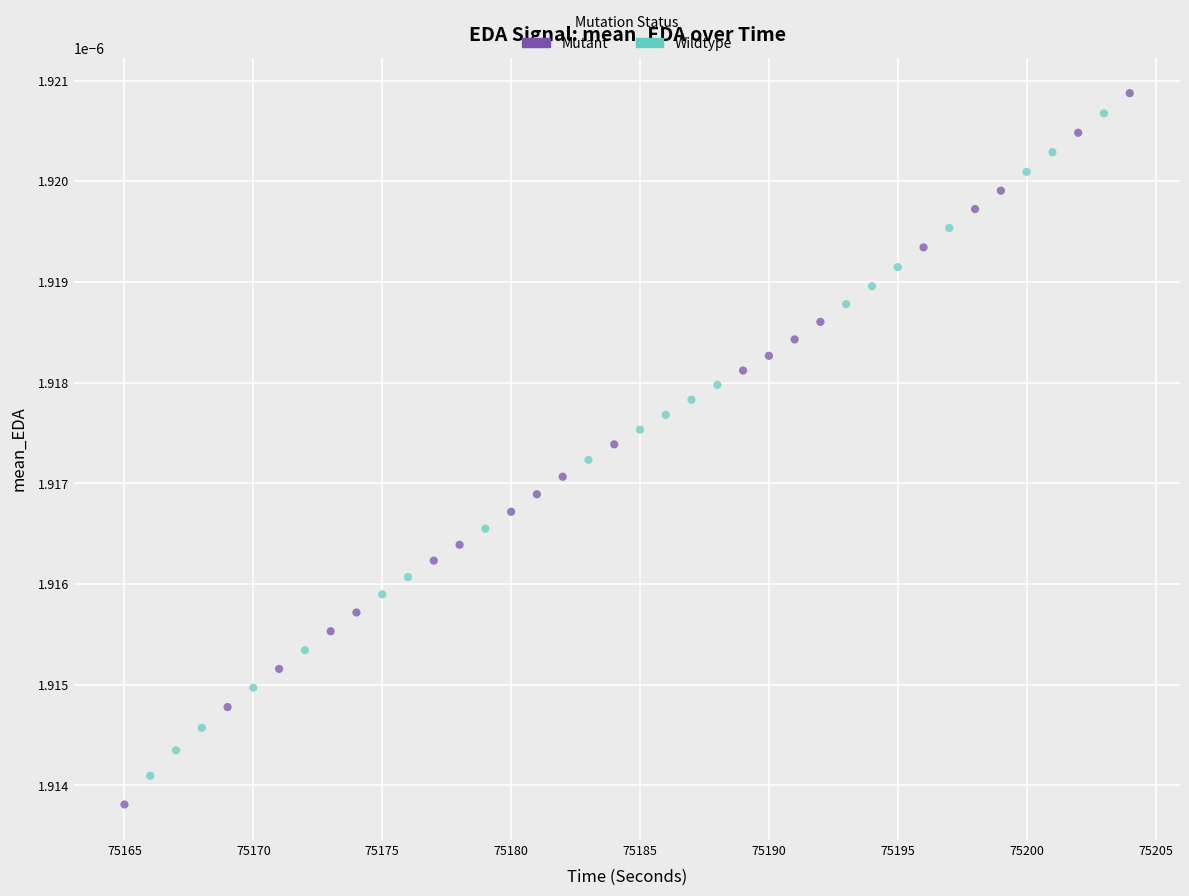

What are all the series names shown in the legend?

Mutant, Wildtype